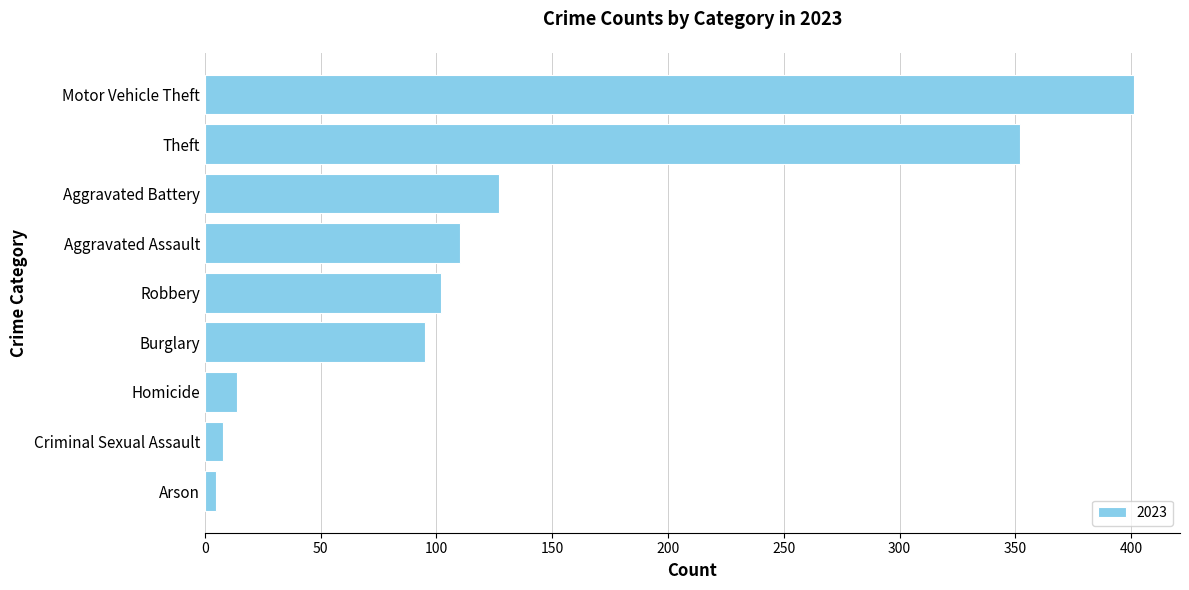

Which category has the highest value across all series?

Motor Vehicle Theft